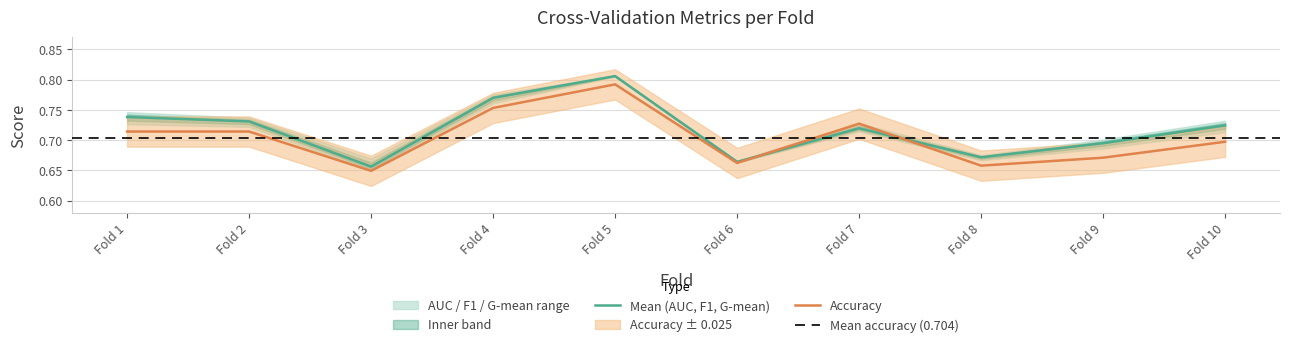

At which label is Mean (AUC, F1, G-mean) closest to 0?

Fold 3